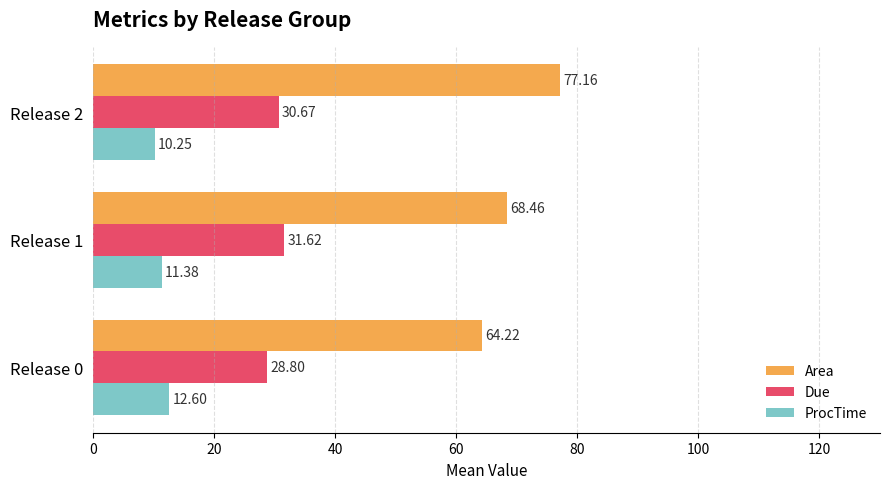

Which series has the largest range (max minus min)?

Area